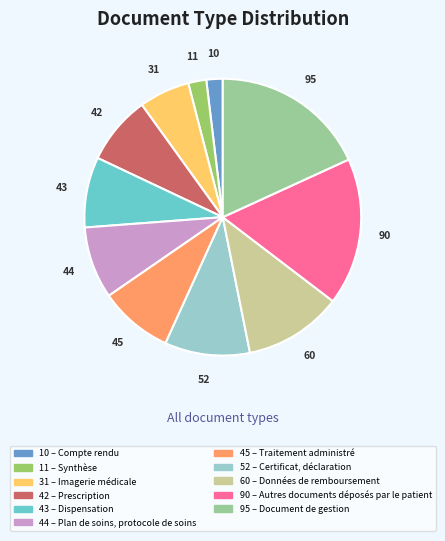

Does any single category account for the majority?

No